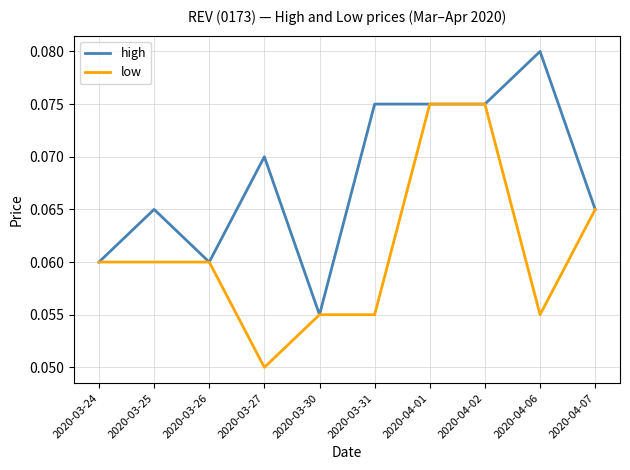

At which label is high closest to 0?

2020-03-30